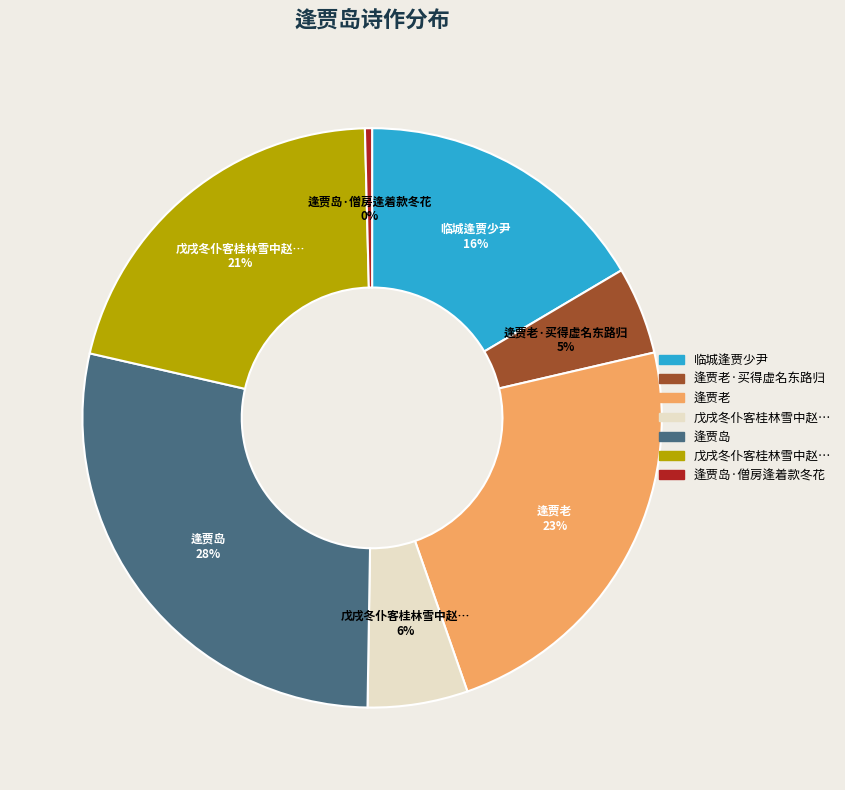

Is there a majority slice in this chart?

No